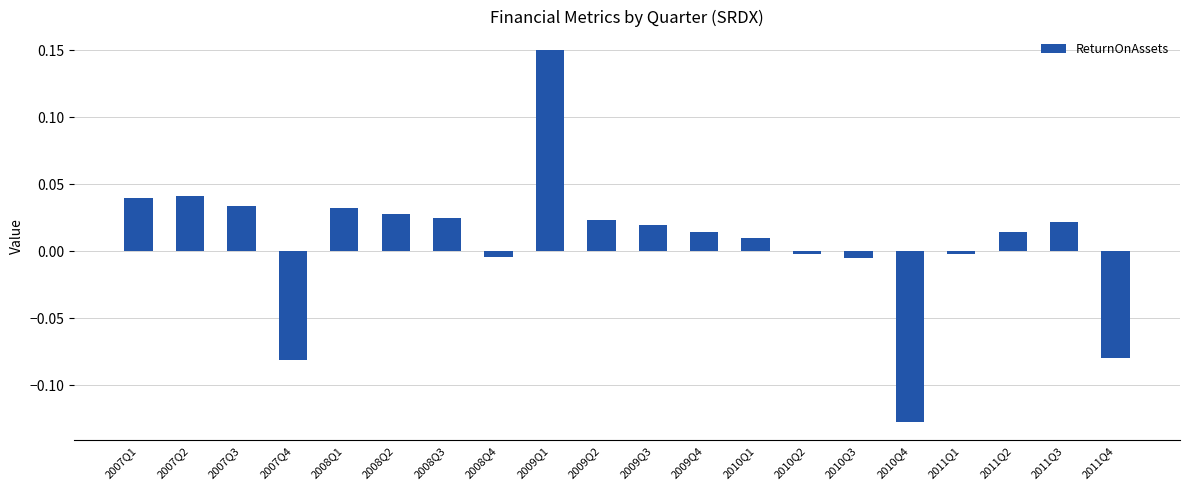

How many bars are there in total?

20